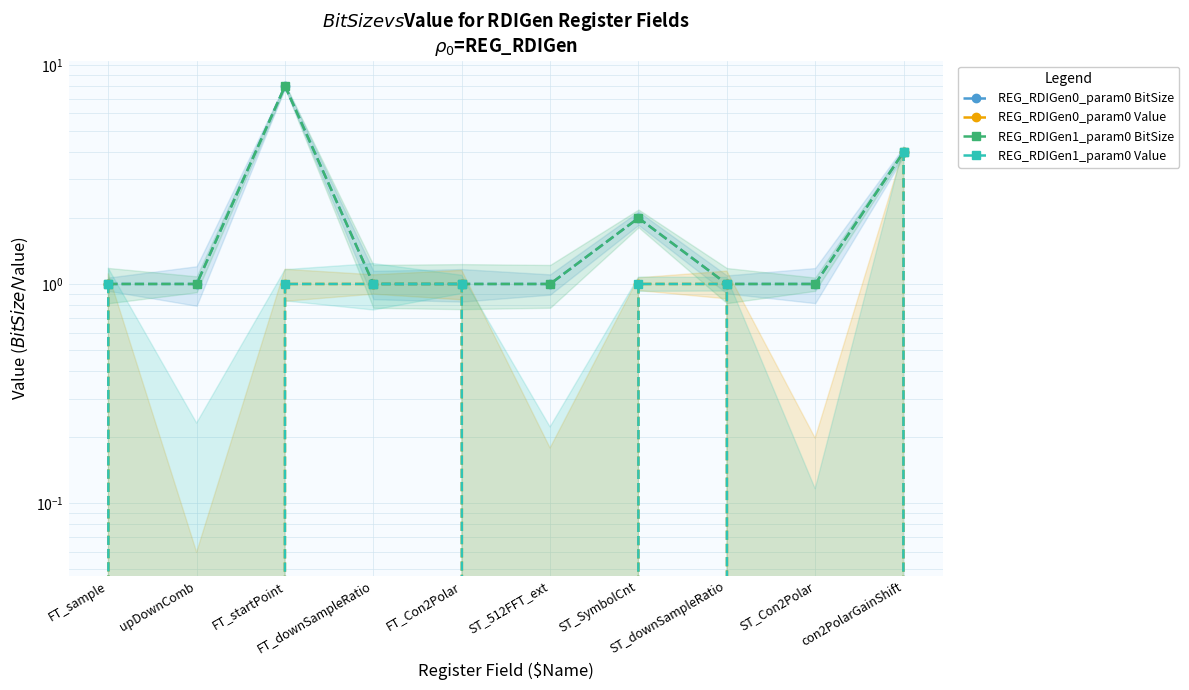

True or false: REG_RDIGen1_param0 Value and REG_RDIGen1_param0 BitSize intersect in this chart.

False